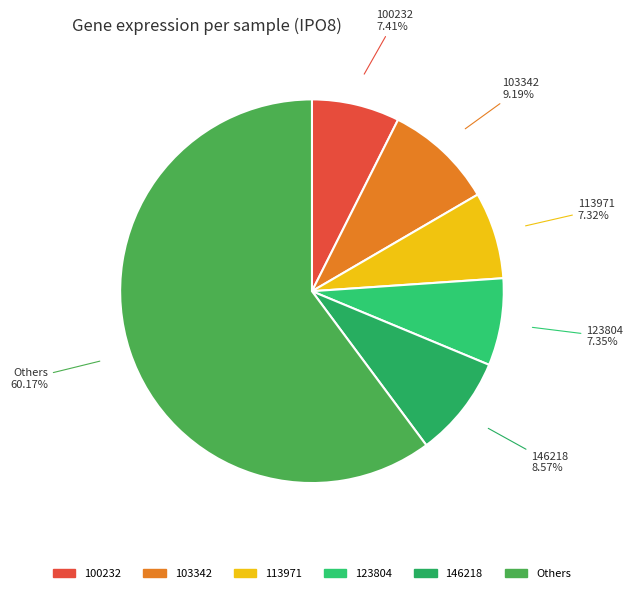

Count the number of slices in the pie.

6